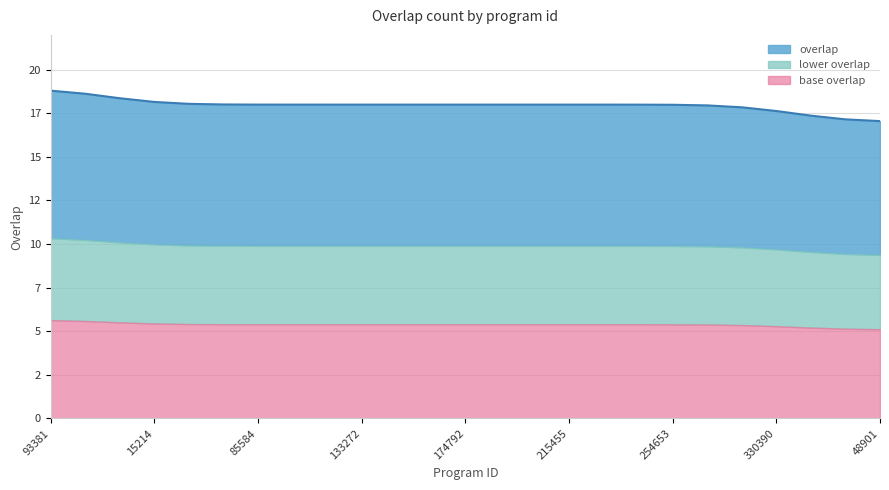

Which category has the highest value across all series?

93381